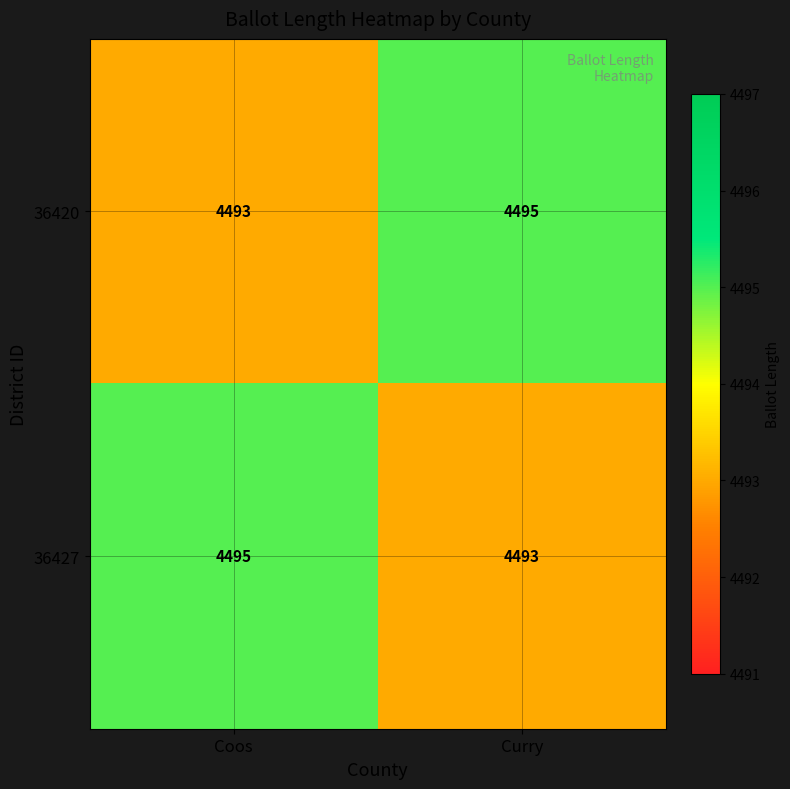

What is the lowest value of the 36427 series?

4493